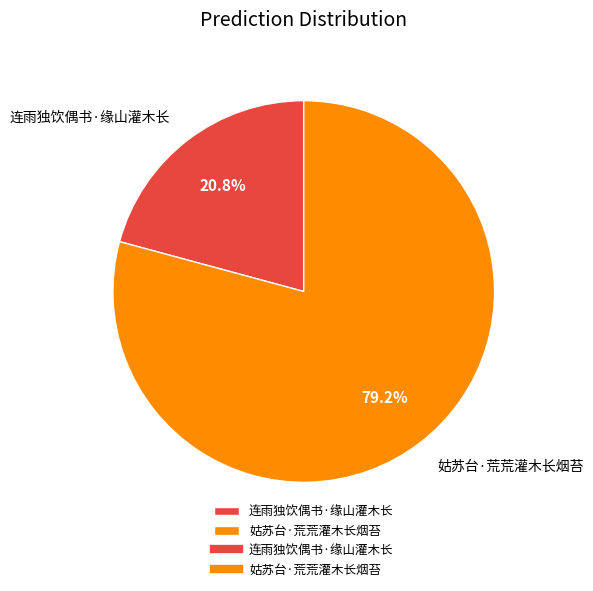

Does 姑苏台·荒荒灌木长烟苔 account for over 50% of the chart?

Yes